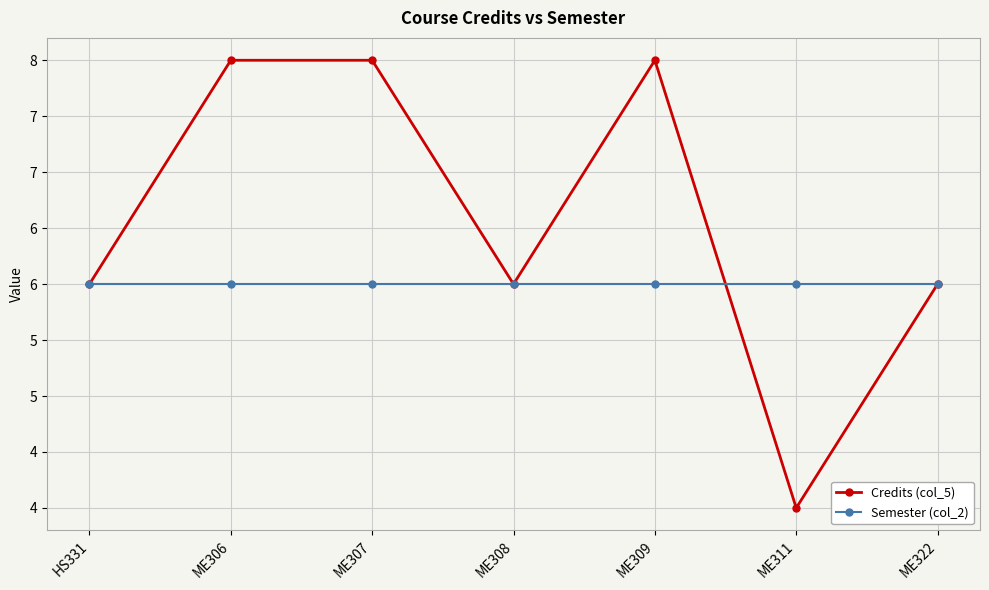

Which series has the largest total across all categories?

Credits (col_5)